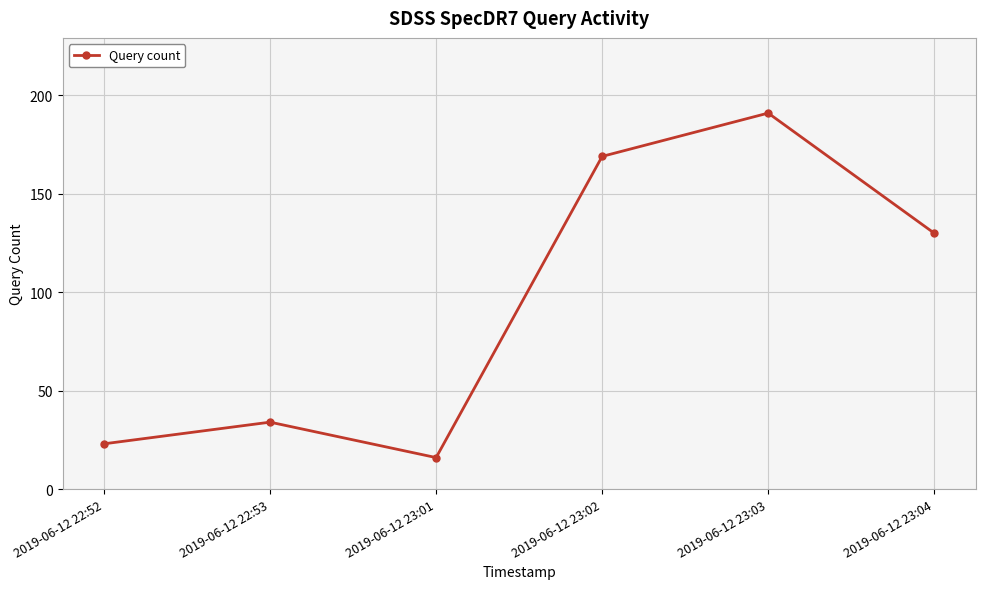

What is the change in value from 2019-06-12 22:53 to 2019-06-12 23:01?

-18